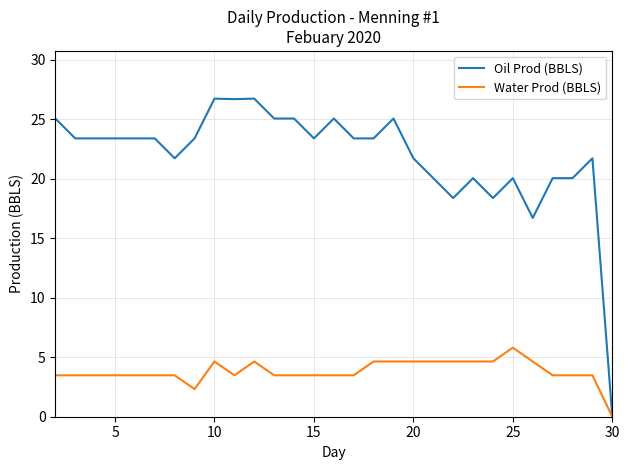

Does the chart display data point markers on the line(s)?

No